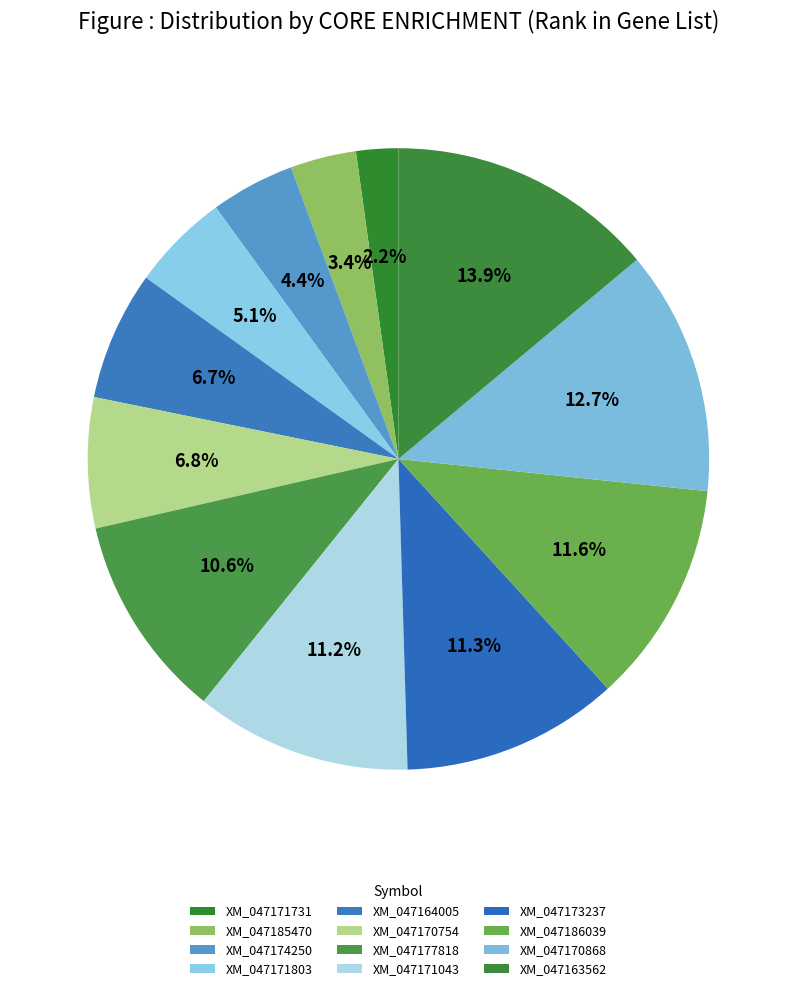

Rank the categories by value from highest to lowest.

XM_047163562, XM_047170868, XM_047186039, XM_047173237, XM_047171043, XM_047177818, XM_047170754, XM_047164005, XM_047171803, XM_047174250, XM_047185470, XM_047171731